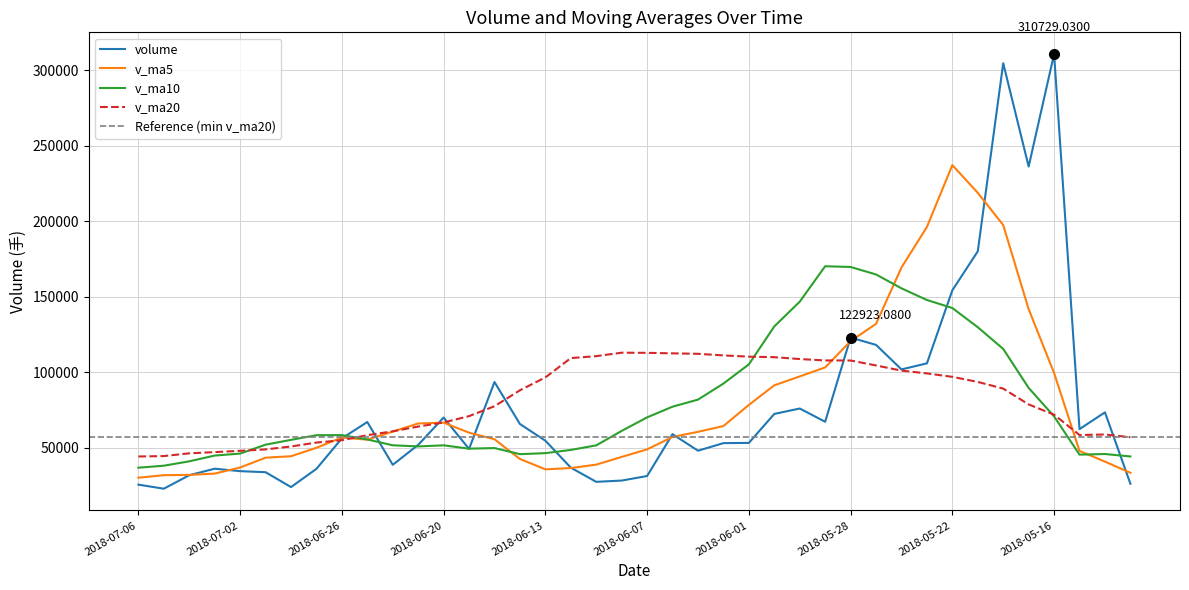

Where is v_ma10 nearest to the value 103456?

2018-06-01